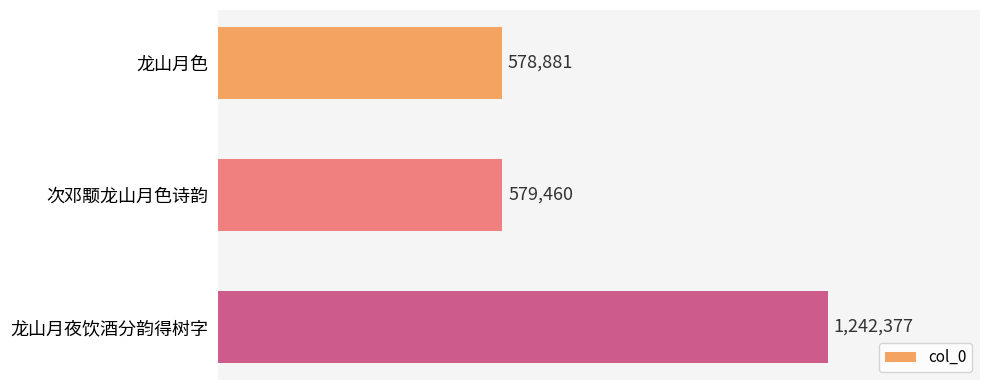

At which category does the chart reach its peak across all series?

龙山月夜饮酒分韵得树字